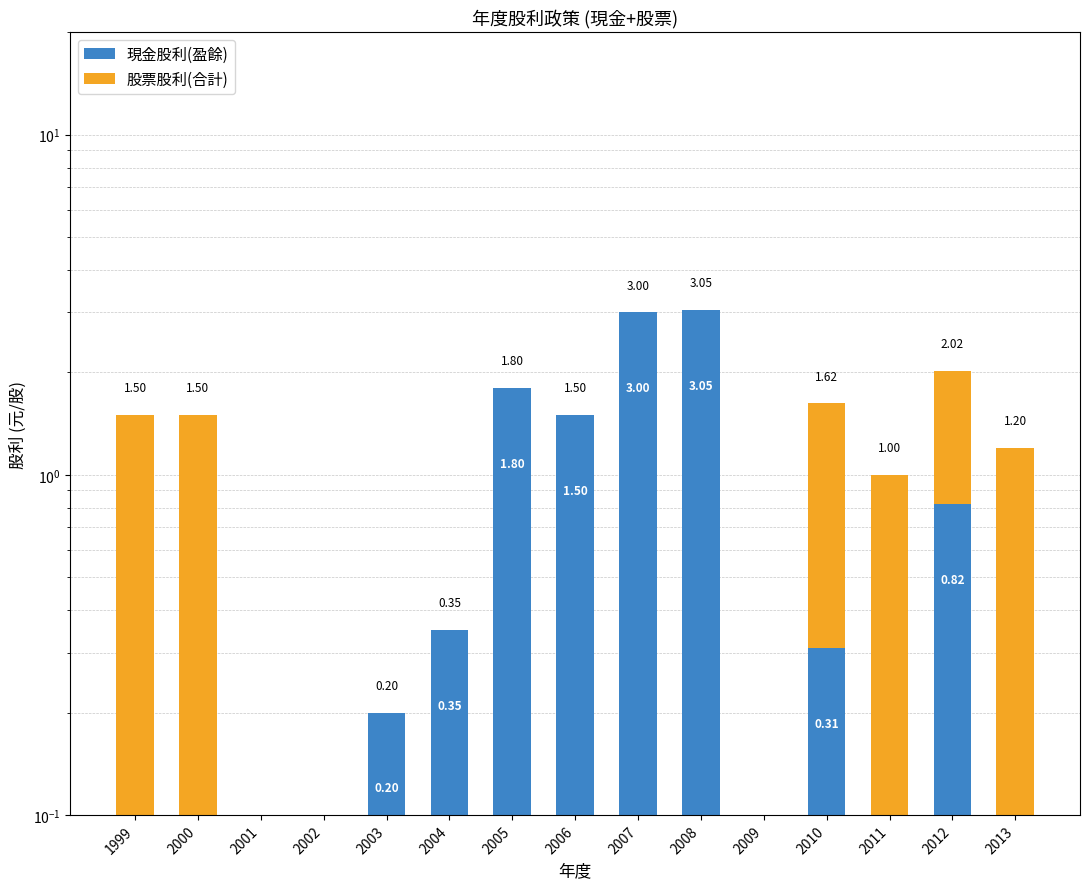

At how many categories does at least one series exceed 2?

2